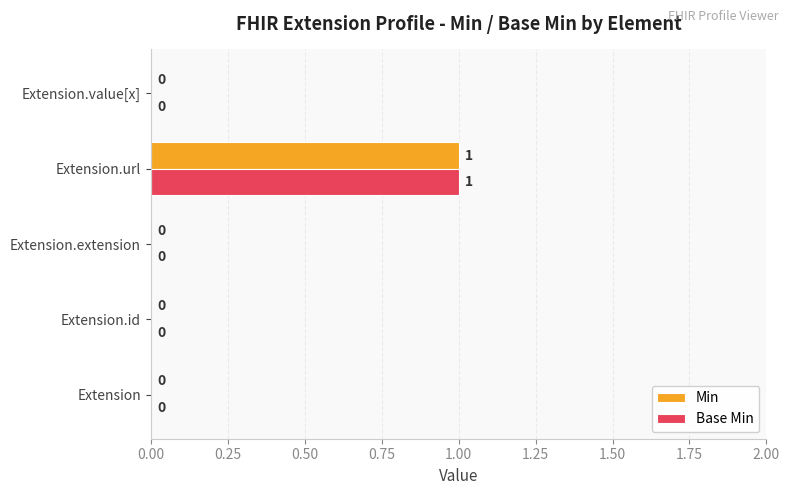

Is the value of Base Min at Extension.id greater than the value of Min at Extension.url?

No